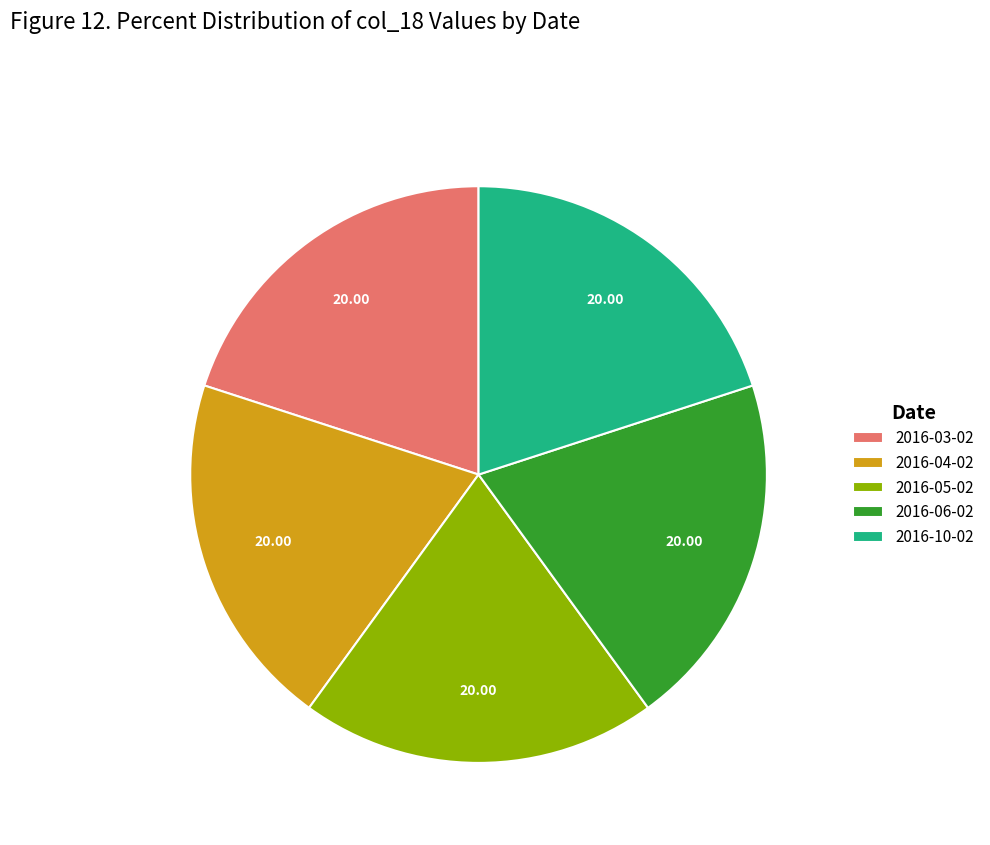

Approximately how many times larger is the value at 2016-03-02 compared to 2016-10-02?

1.0